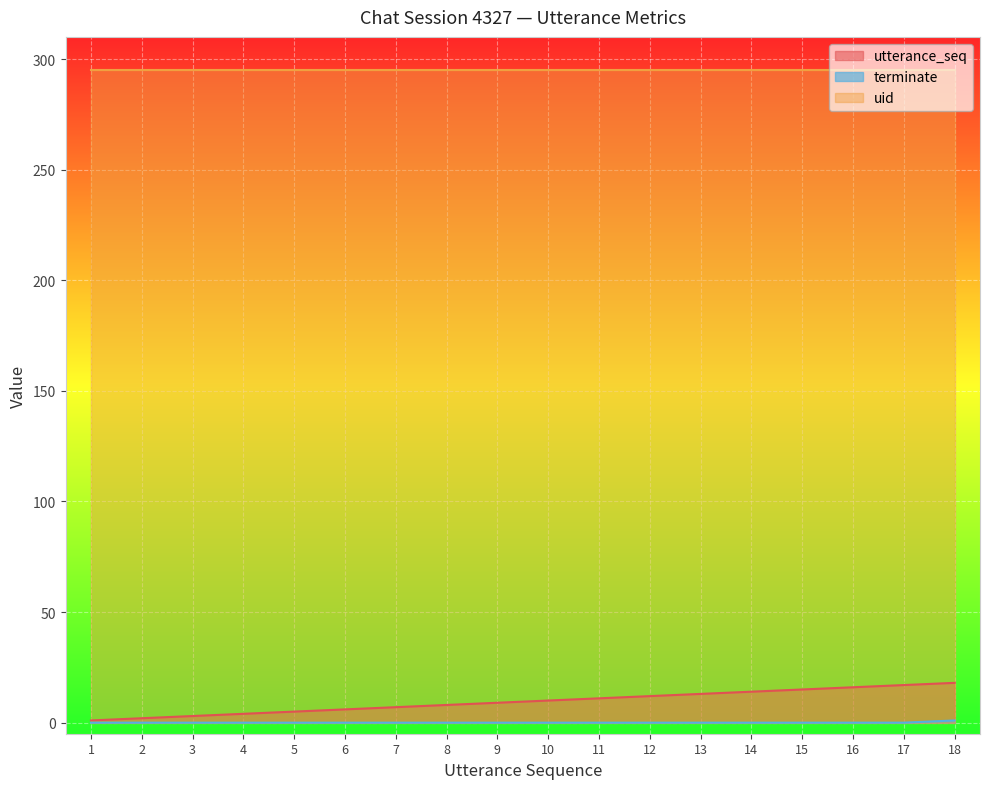

Rank the categories by utterance_seq value from highest to lowest.

18, 17, 16, 15, 14, 13, 12, 11, 10, 9, 8, 7, 6, 5, 4, 3, 2, 1